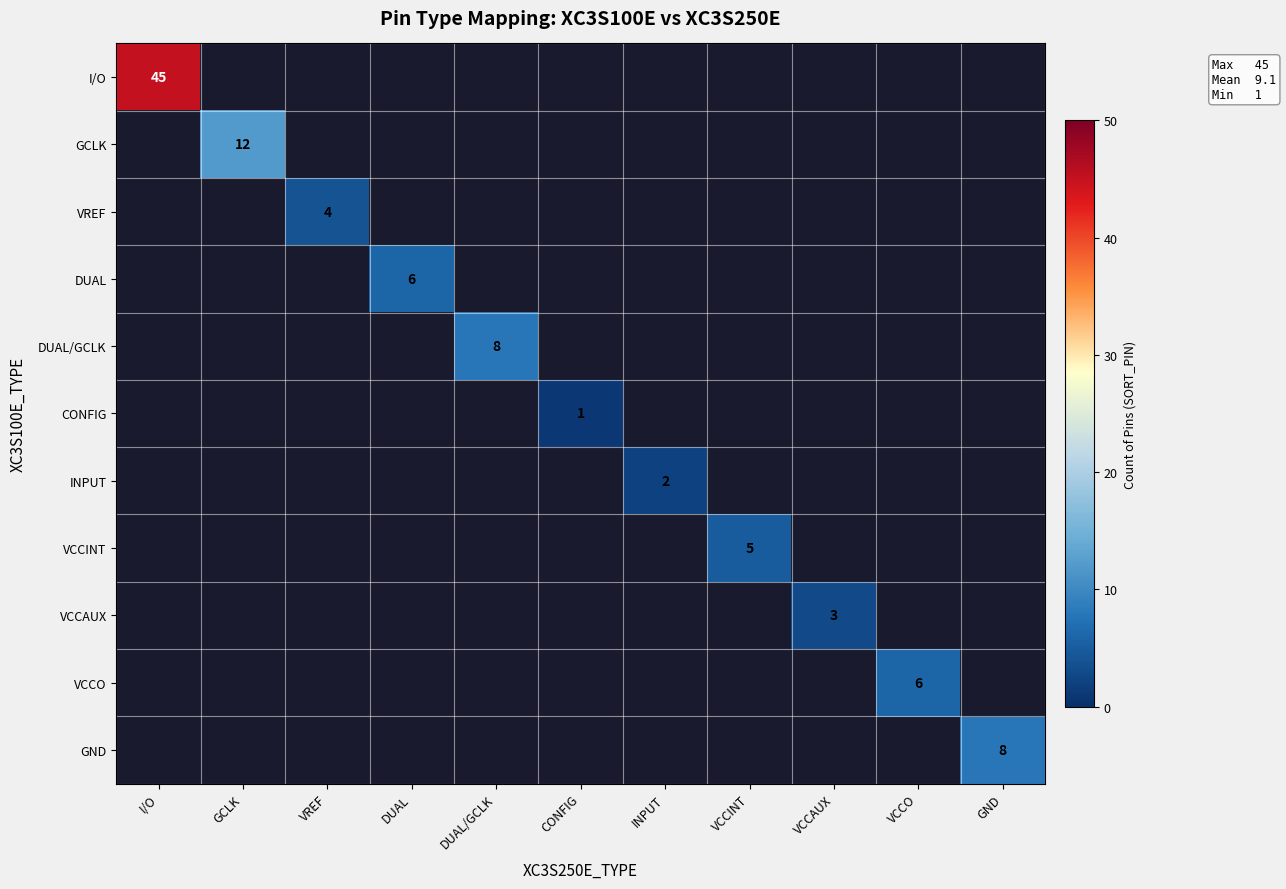

The value of VCCINT at VCCINT is 2. True or false?

False